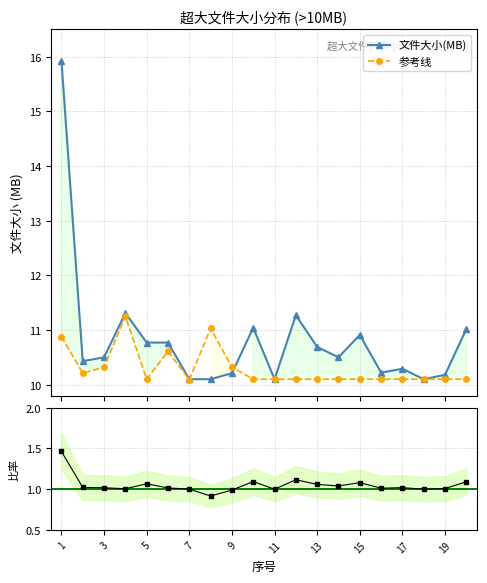

How many intersections are there between 文件大小(MB) and 参考线?

2